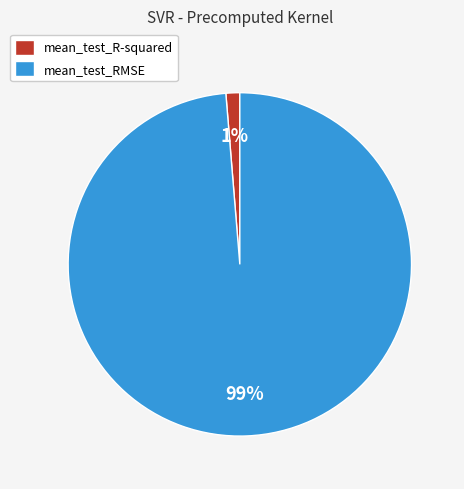

Is the sum of mean_test_R-squared and mean_test_RMSE greater than half?

Yes